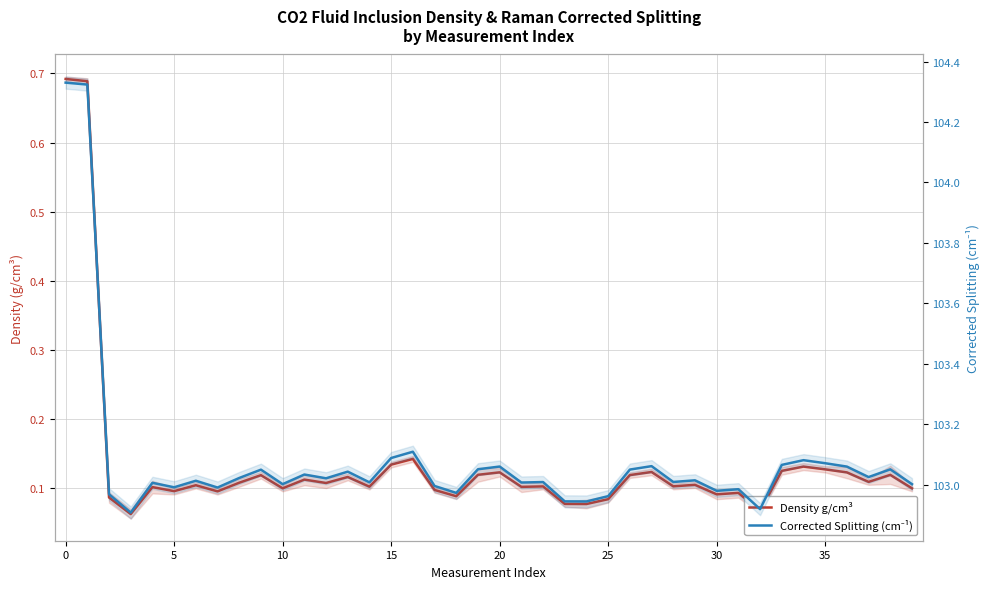

Rank the series at 27 from lowest to highest value.

Density g/cm³, Corrected Splitting (cm⁻¹)